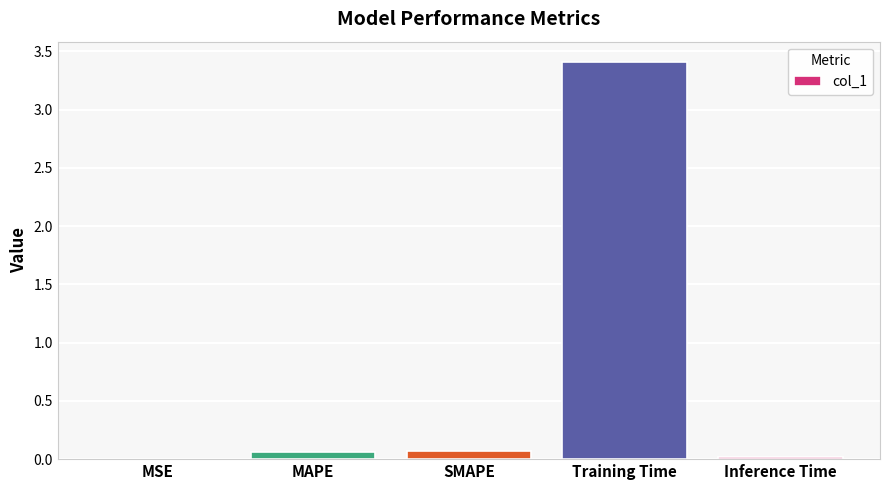

The chart shows a value of 0.1 at SMAPE. True or false?

True